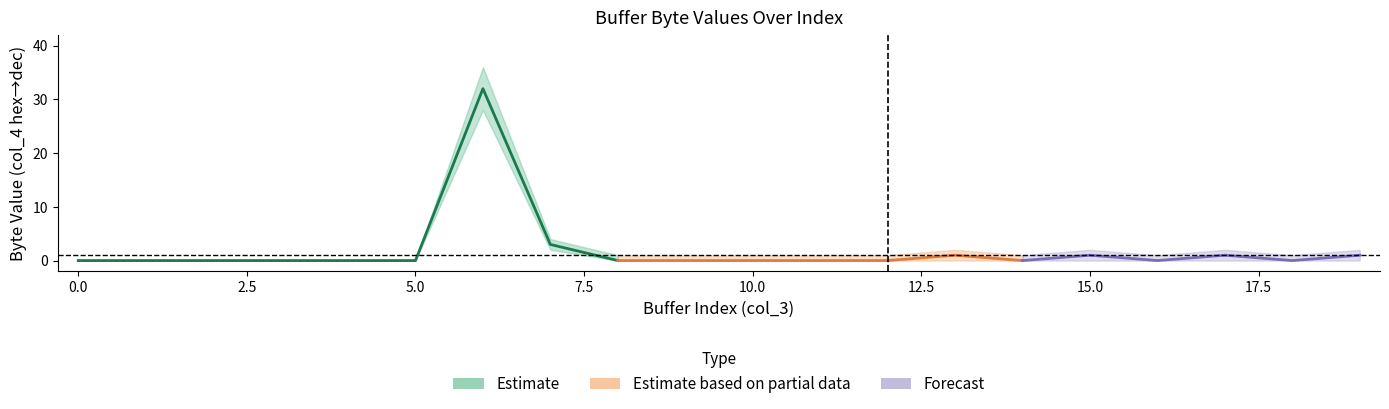

How many positive values does the lower series have?

2